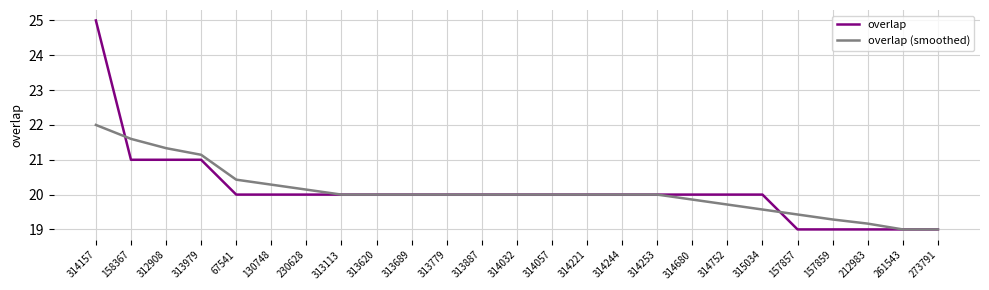

What is the lowest value of the overlap series?

19.0